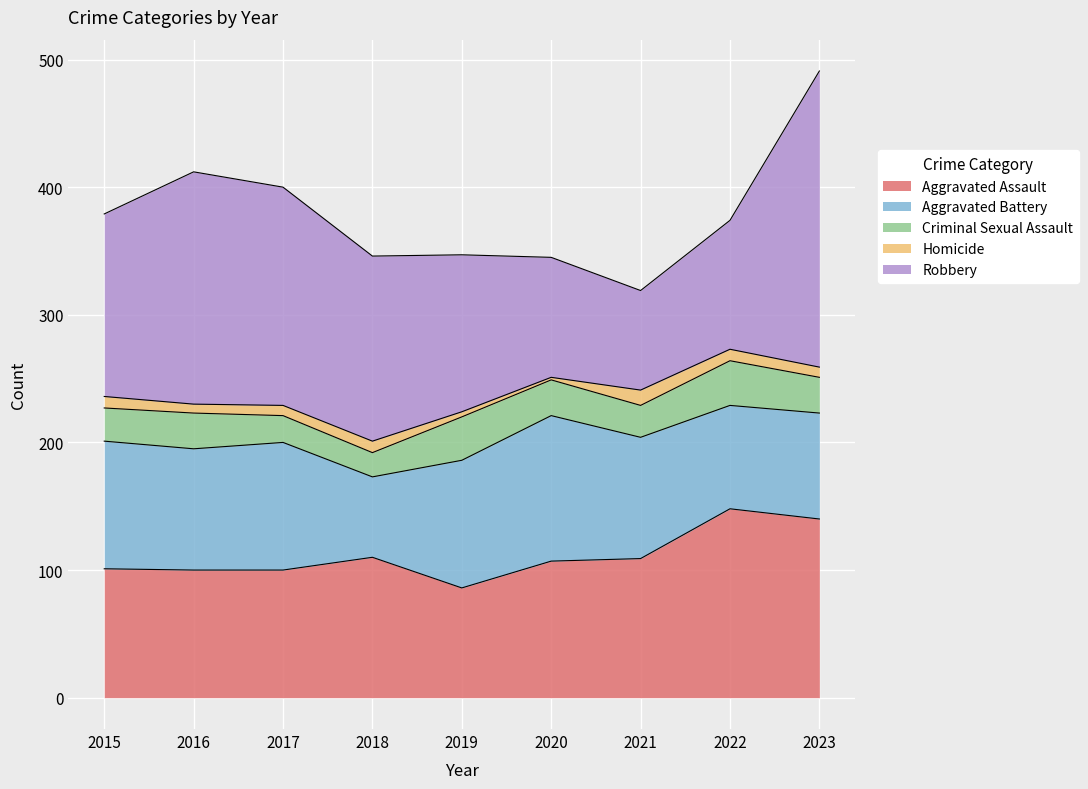

What value does the Criminal Sexual Assault series have at 2015, to the nearest 5?

25